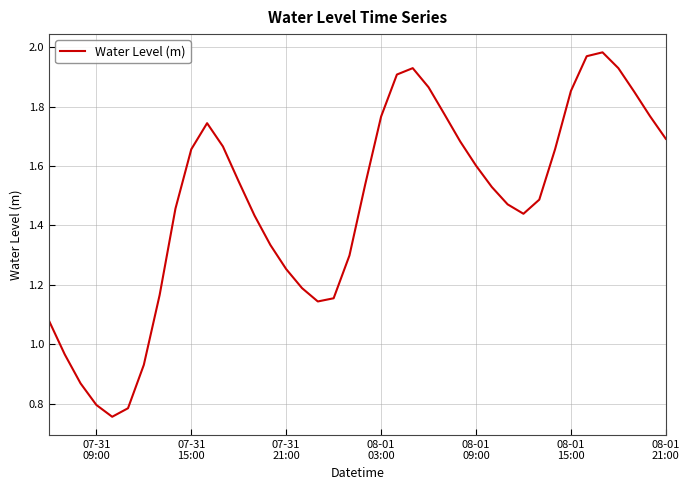

How many lines are shown in the chart?

1